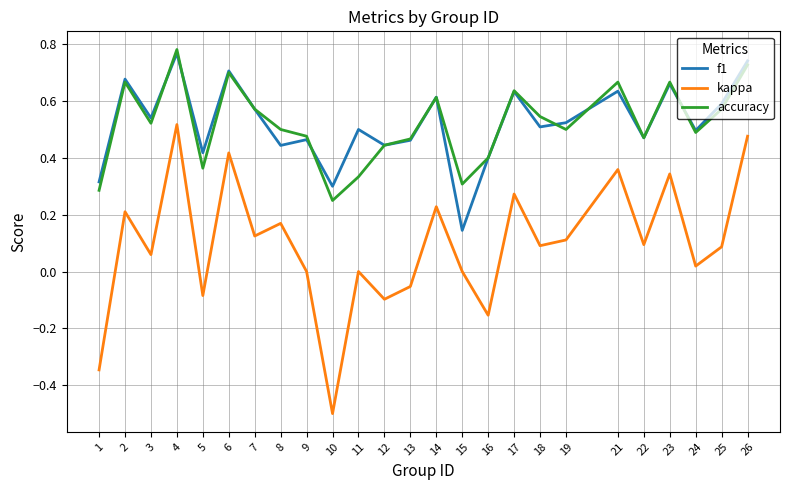

True or false: f1 has a value of 0.2 at 7.

False